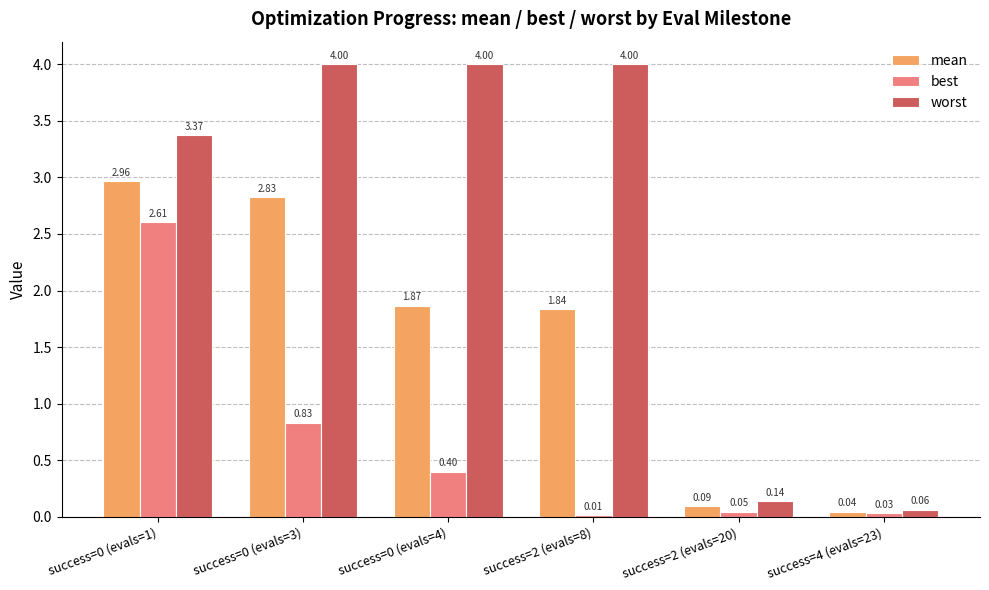

Which series changed the most between success=0 (evals=1) and success=2 (evals=8)?

best